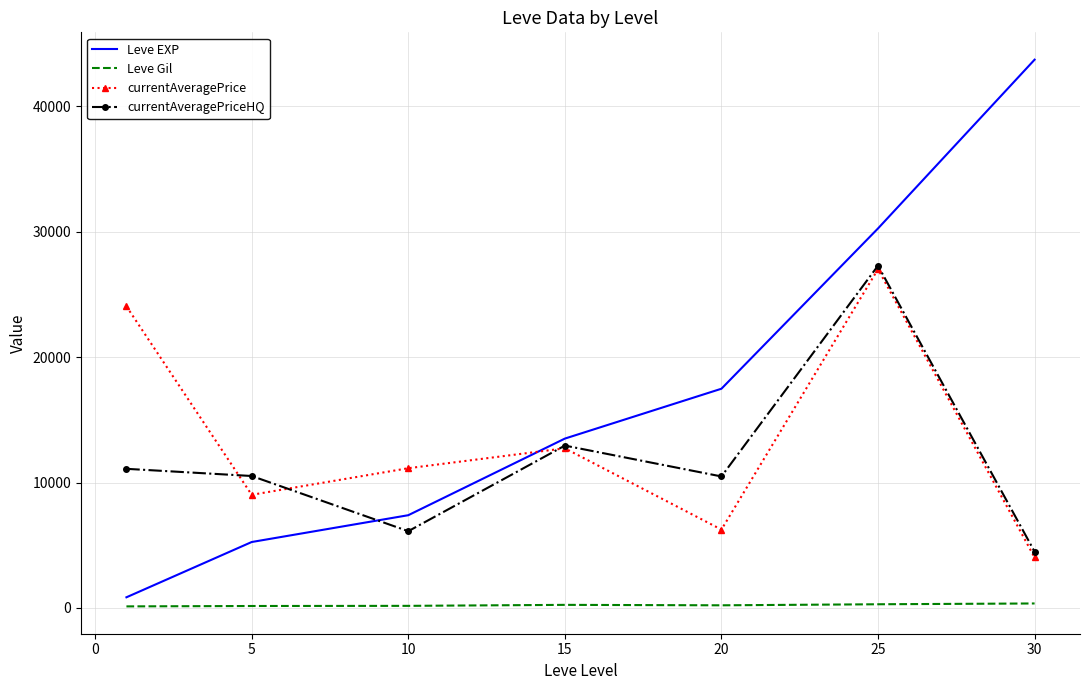

Which series has the largest total across all categories?

Leve EXP